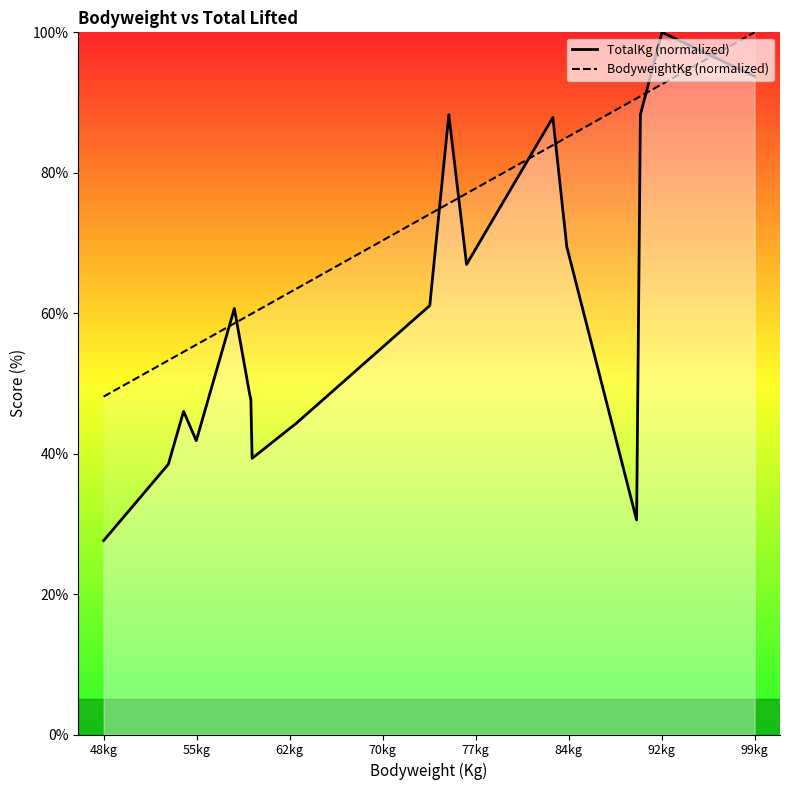

Which series has the largest total across all categories?

BodyweightKg (normalized)